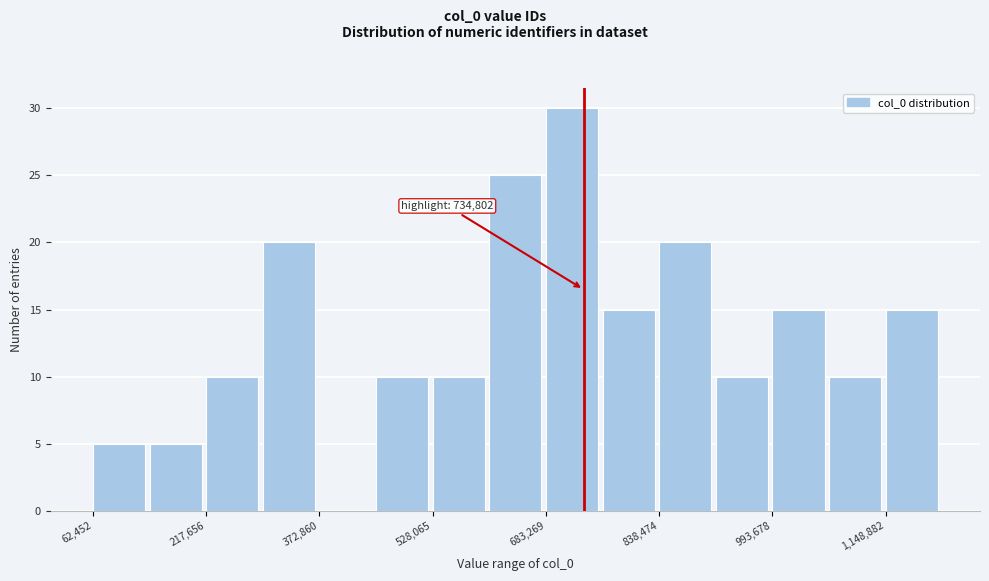

Read against the x-axis, roughly where is the centre of the tallest bar?

720000